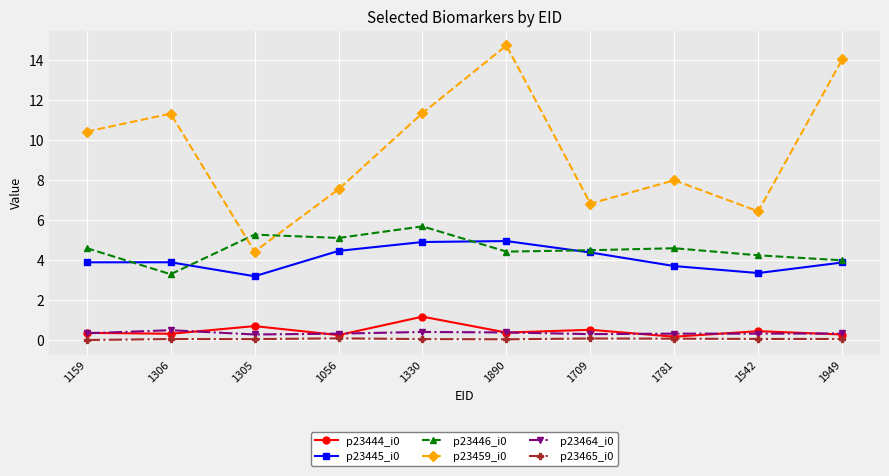

True or false: p23445_i0 and p23464_i0 cross at least once.

False